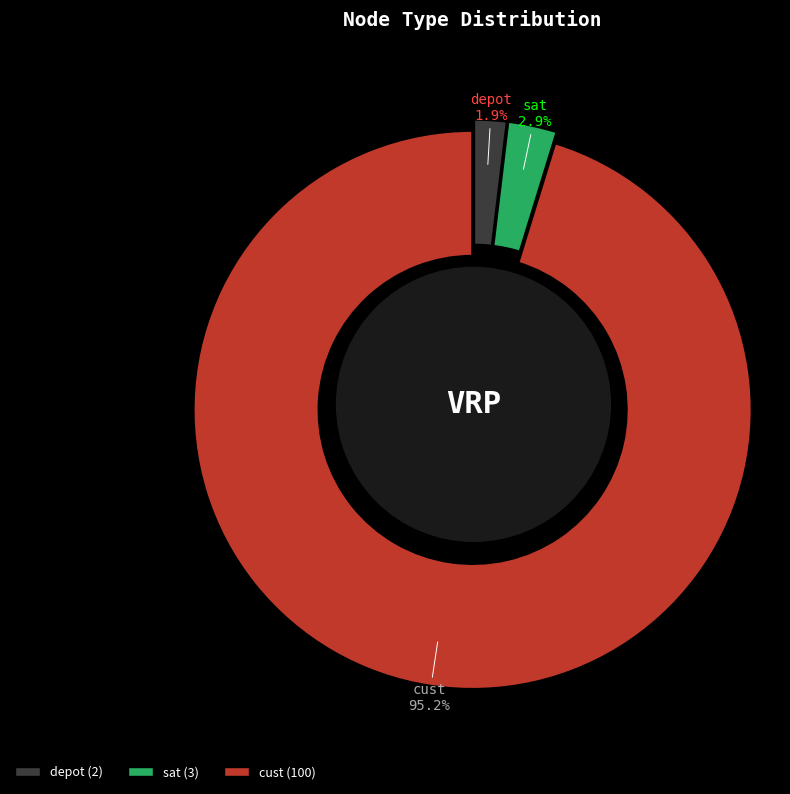

To the nearest percent, what portion does sat represent?

3%